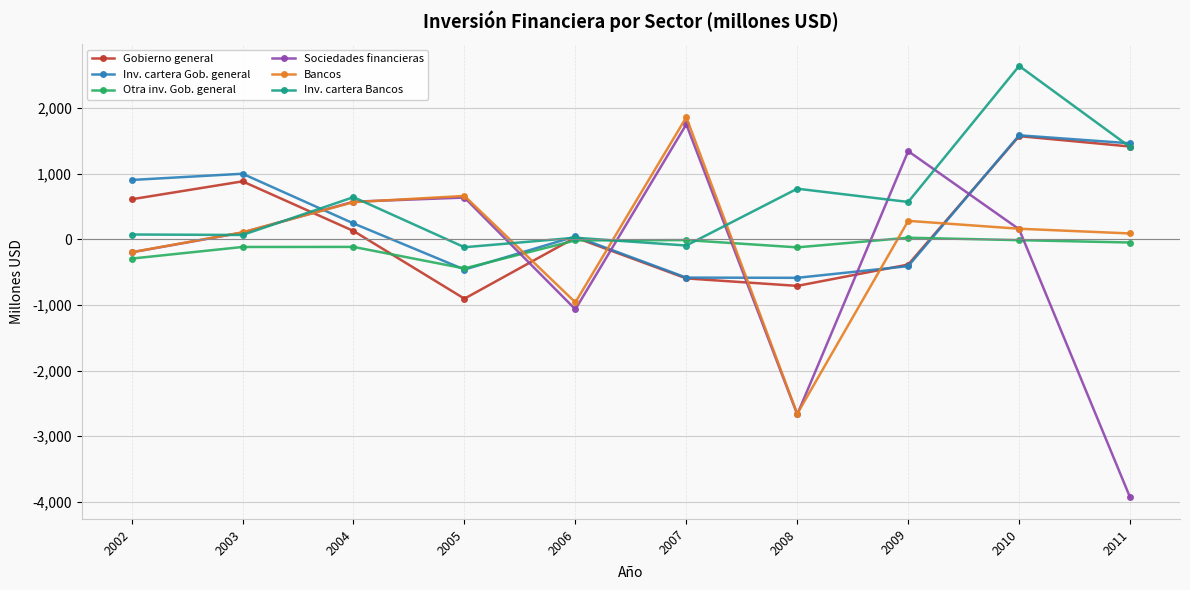

Where is the first local minimum for Gobierno general?

2005